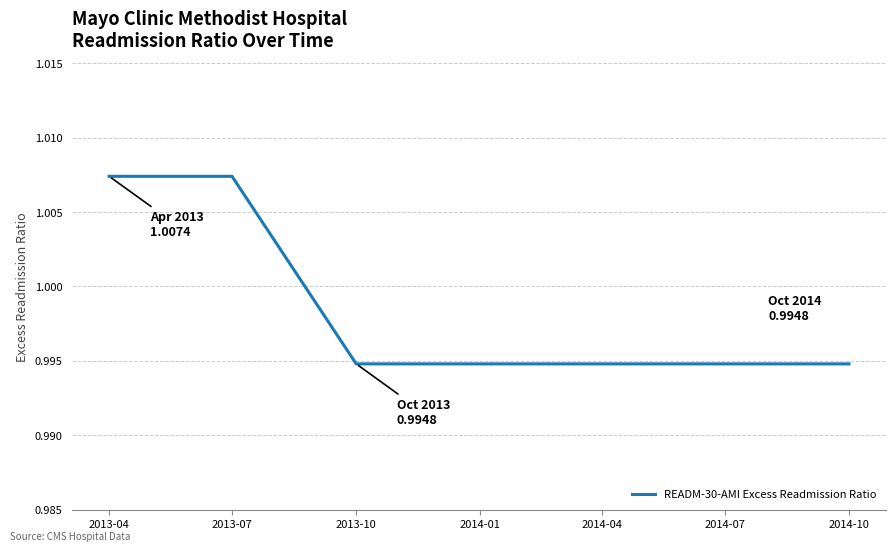

What position from the left is 2014-07?

6